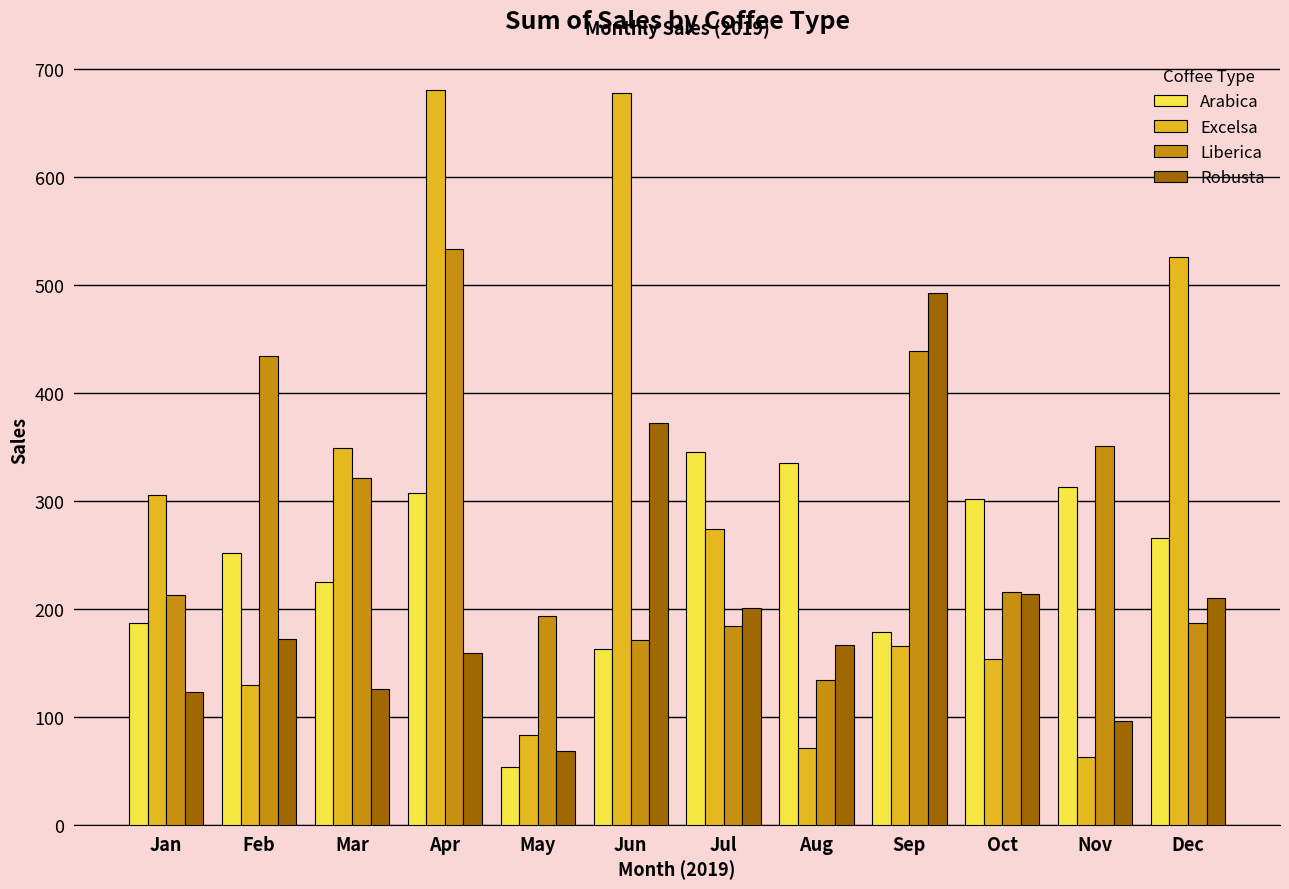

What is the maximum value for Liberica?

533.7